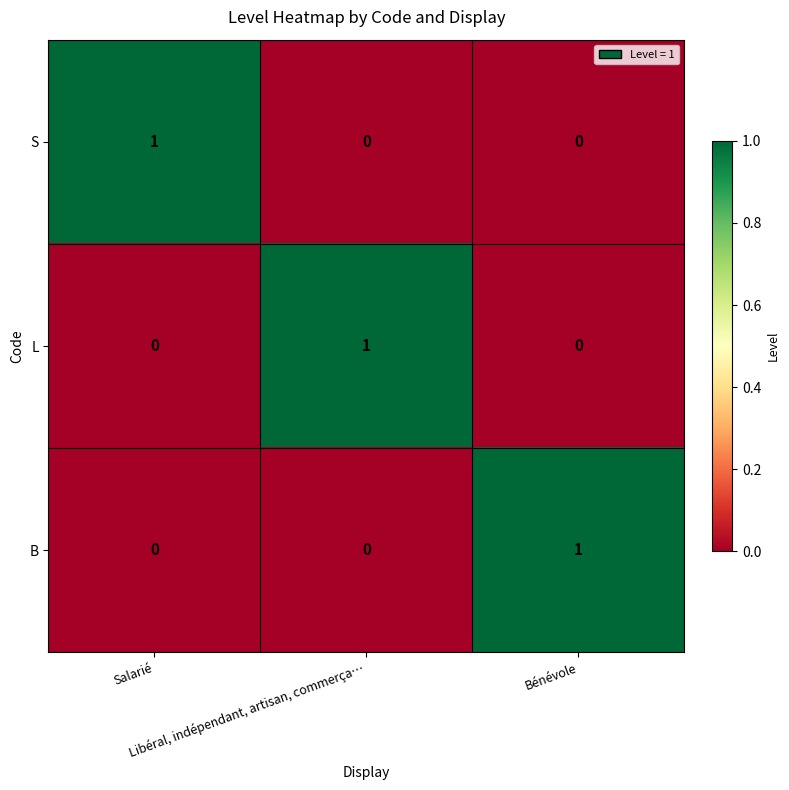

Count the B values in the range 0 to 1.

3